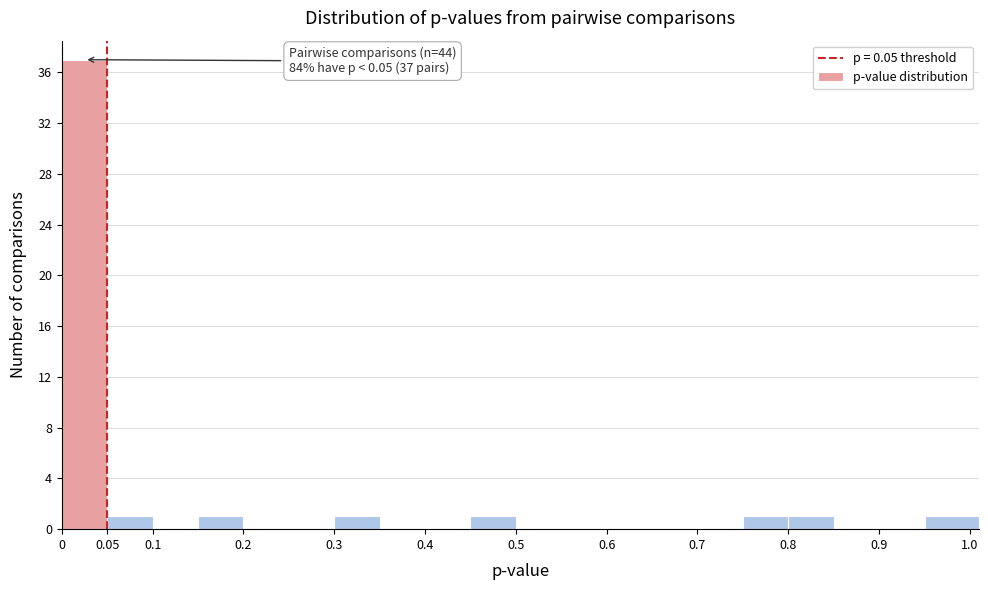

Which range on the x-axis has the tallest bar?

0.00 to 0.05